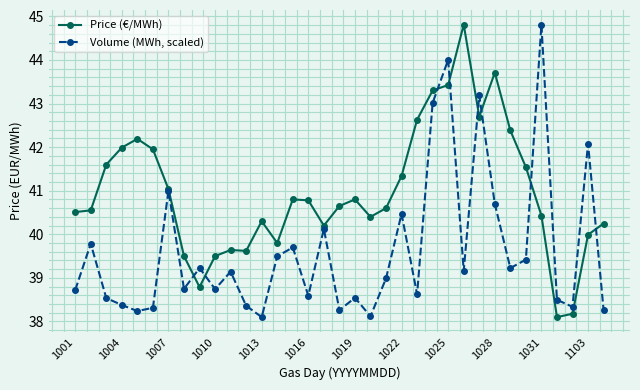

Which series has the largest total across all categories?

Price (€/MWh)